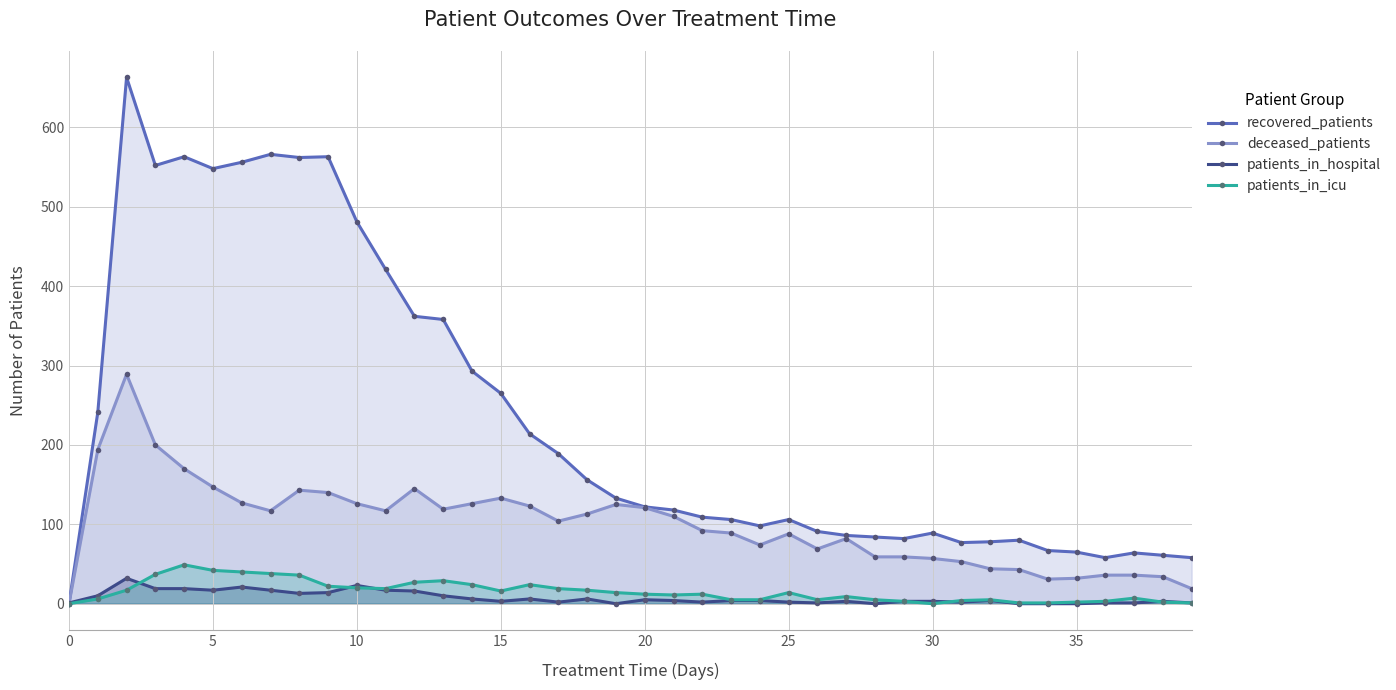

Does the chart have visible grid lines?

Yes